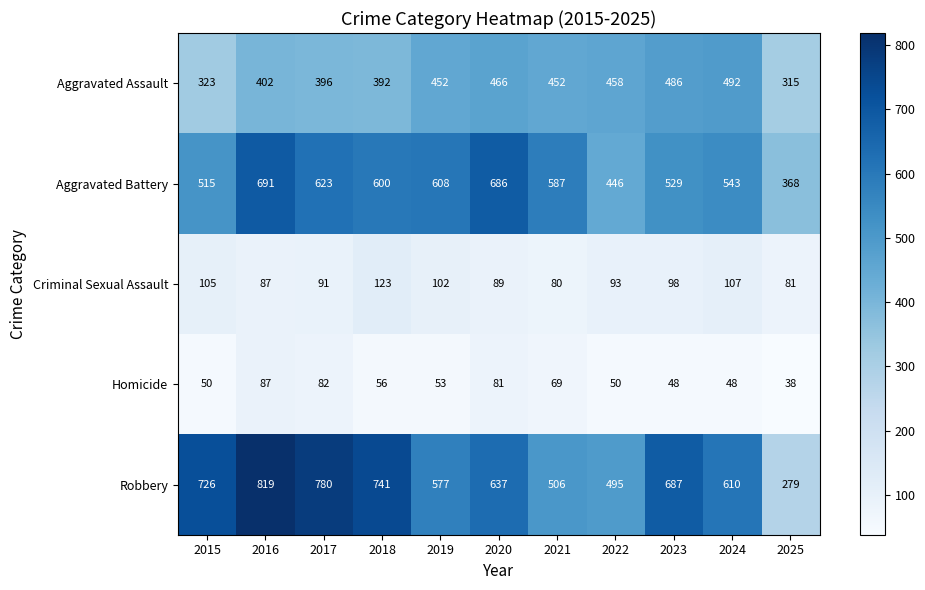

What is the total value across all series at 2017?

1972